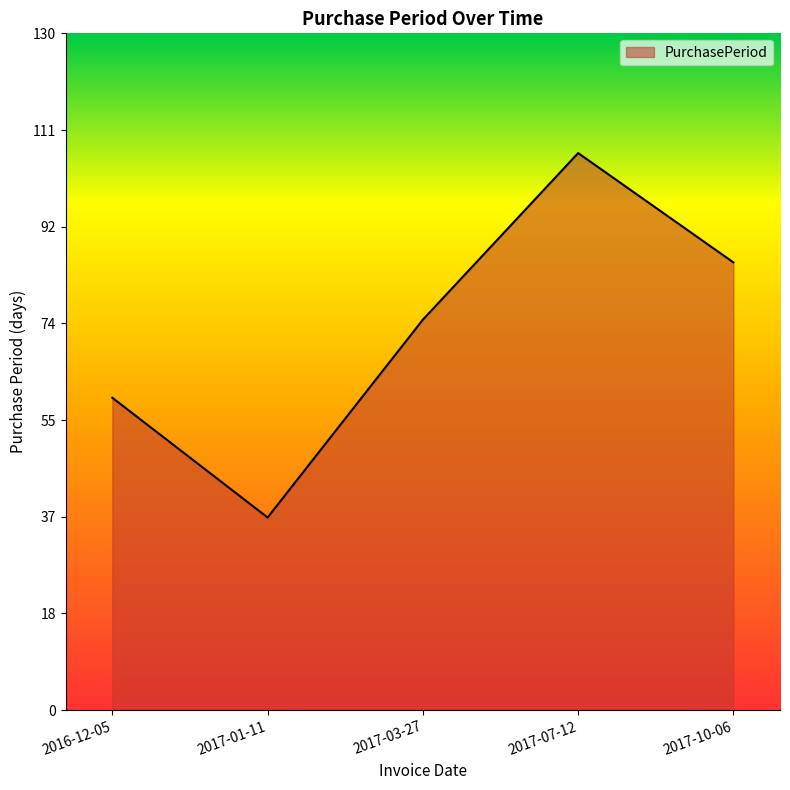

Where is the first local maximum?

2017-07-12